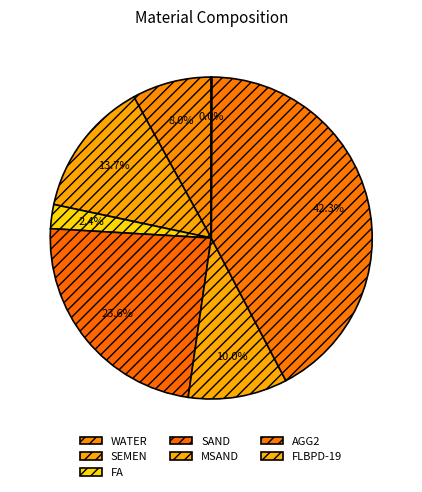

True or false: SAND accounts for 24% of the total.

True